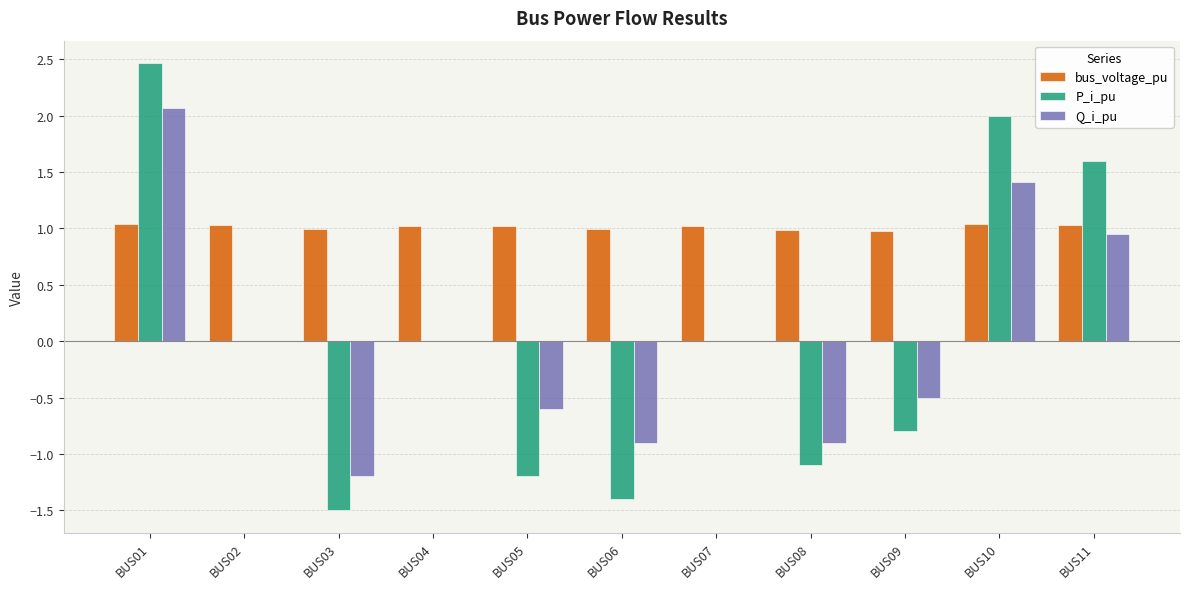

What value does the P_i_pu series have at BUS10?

2.0